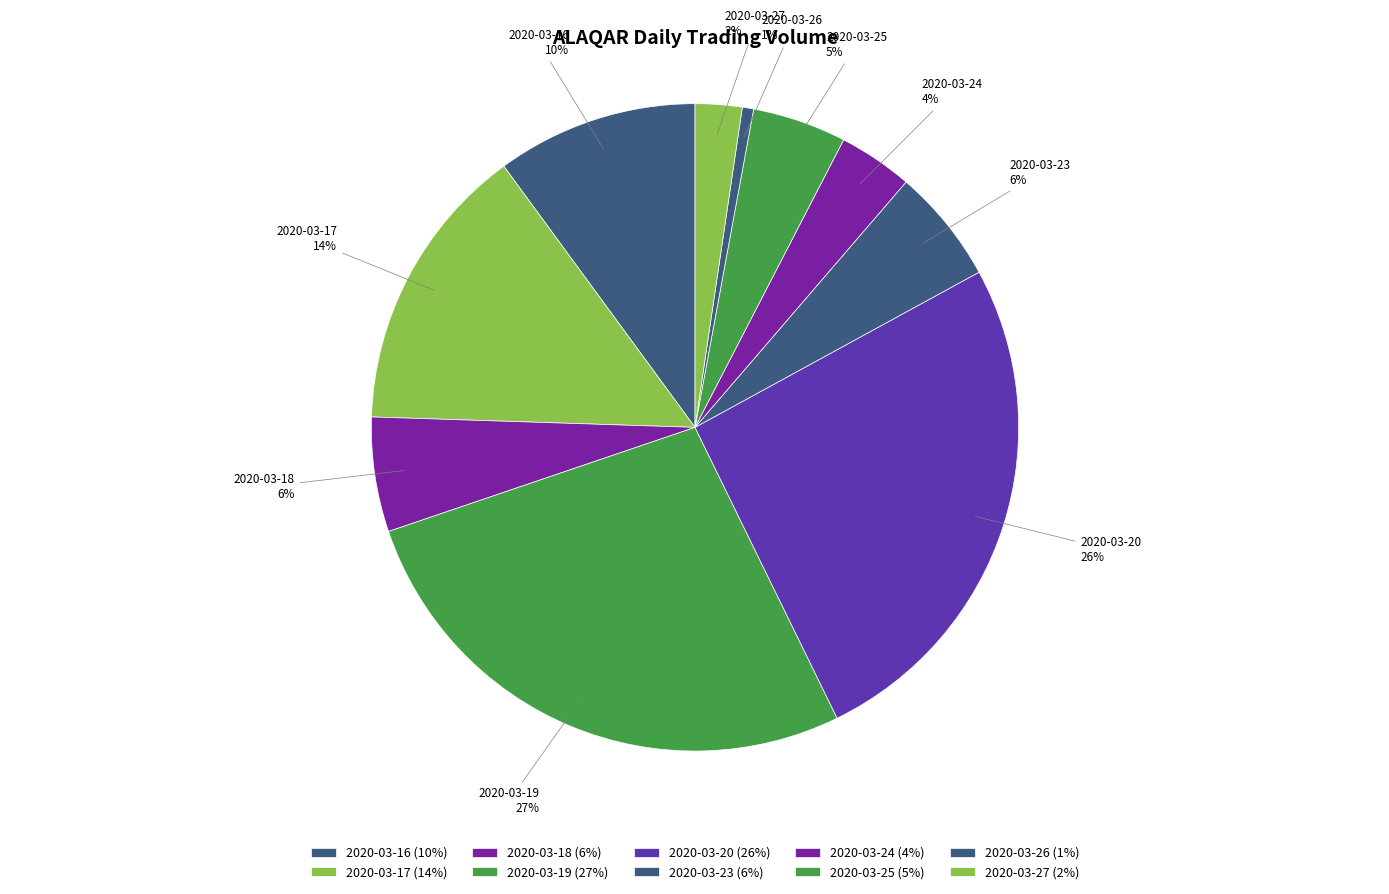

Combined, do 2020-03-16 and 2020-03-27 account for over 50%?

No